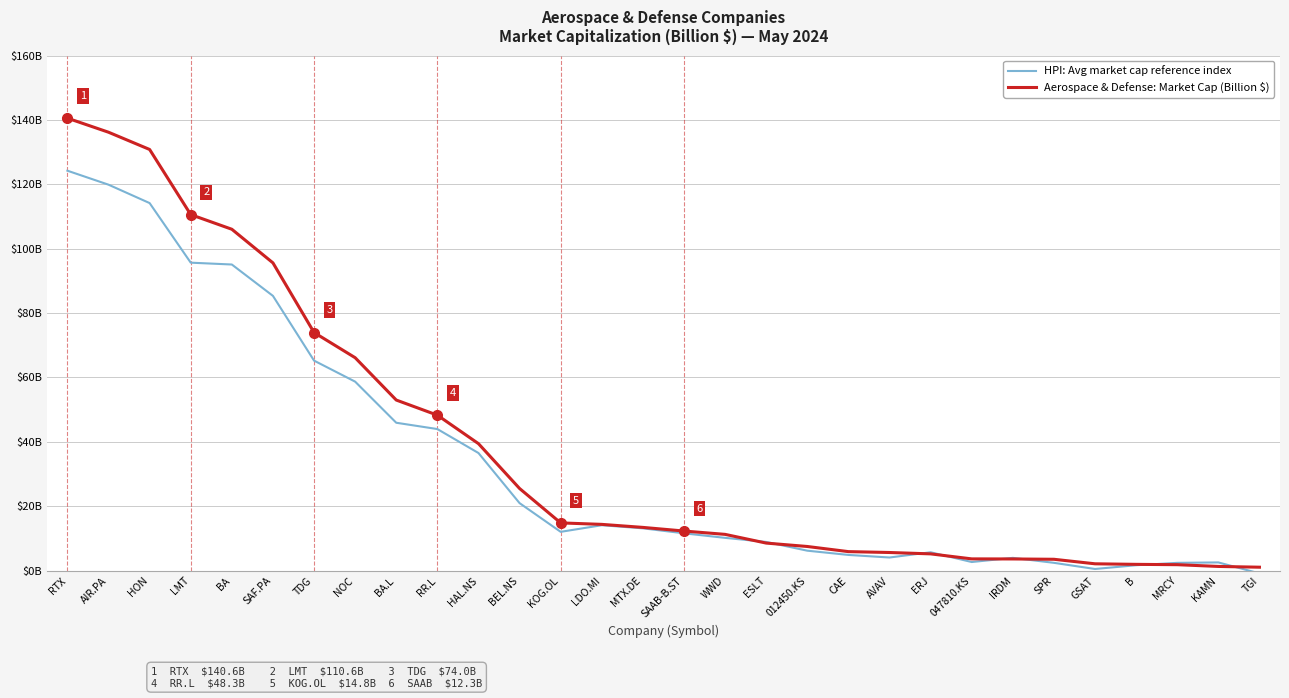

The HPI: Avg market cap reference index series shows 3.7 at MRCY. True or false?

False